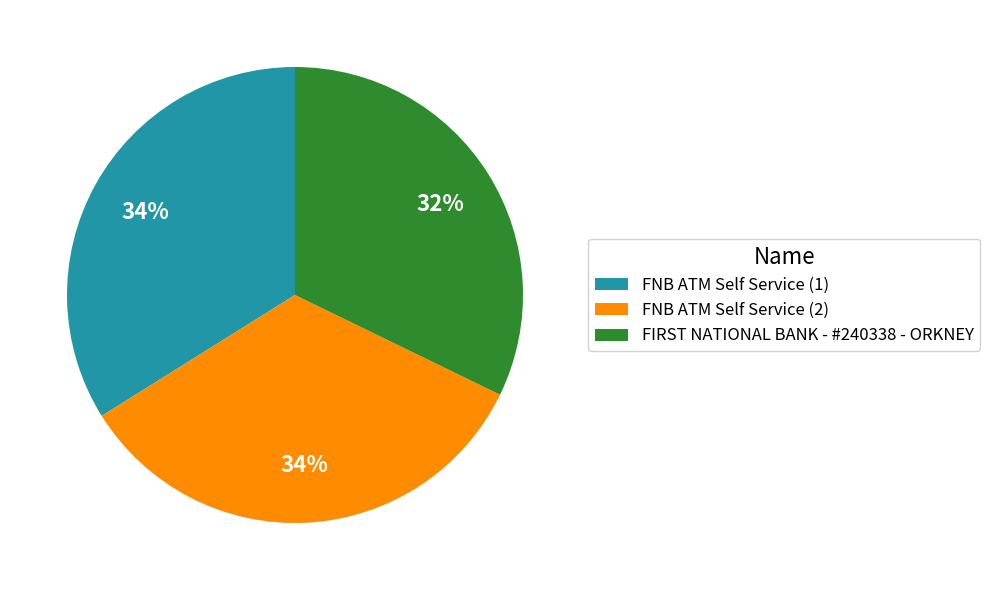

True or false: FNB ATM Self Service (2) accounts for 45% of the total.

False